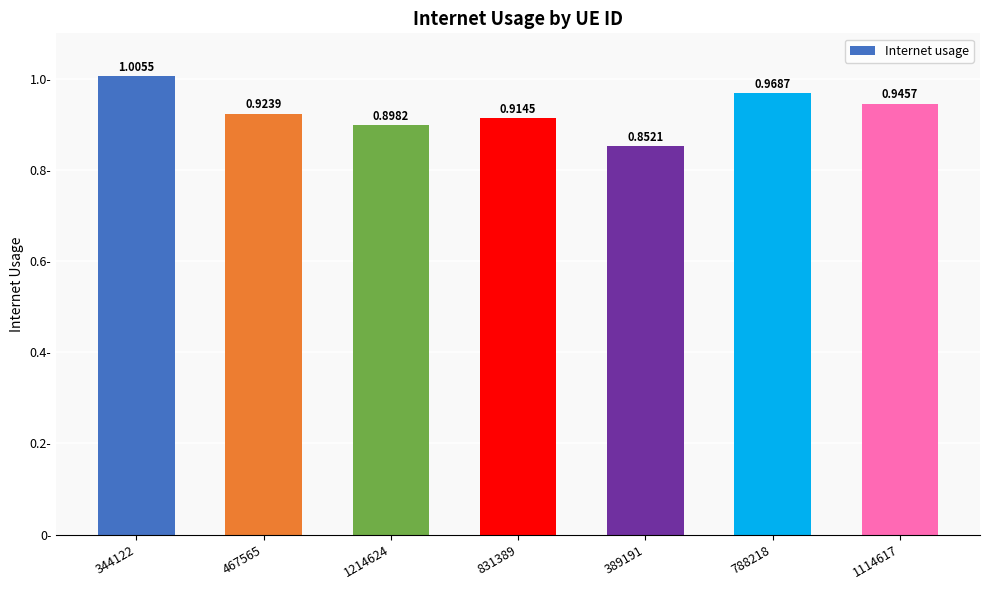

Between 344122 and 389191, which is larger?

344122